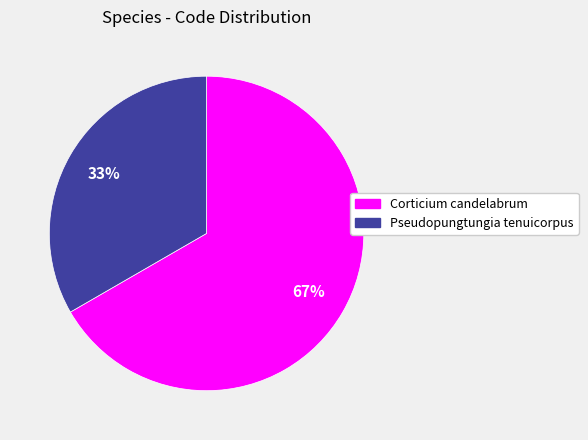

Approximately how many times larger is the value at Corticium candelabrum compared to Pseudopungtungia tenuicorpus?

2.0